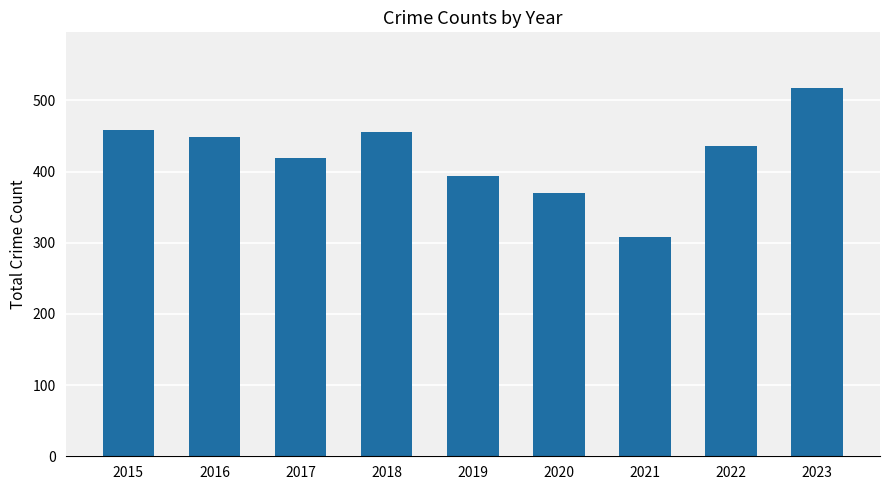

True or false: the data shows 615 at 2017.

False